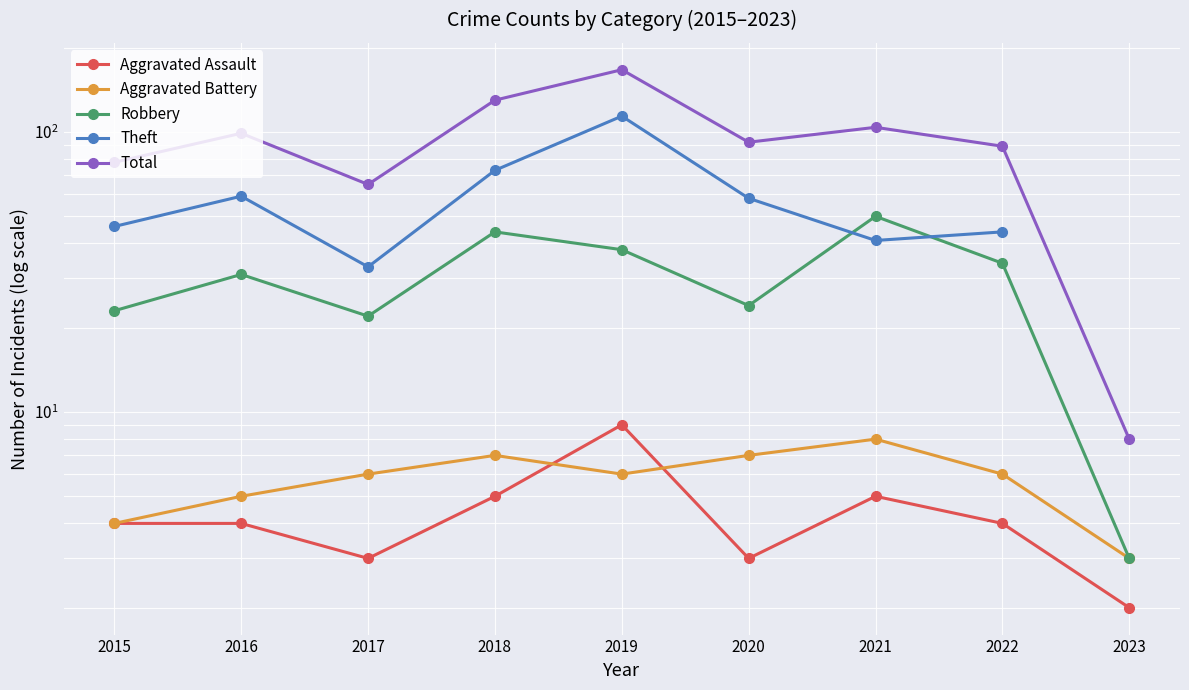

At 2018, list the series in order from largest to smallest.

Total, Theft, Robbery, Aggravated Battery, Aggravated Assault